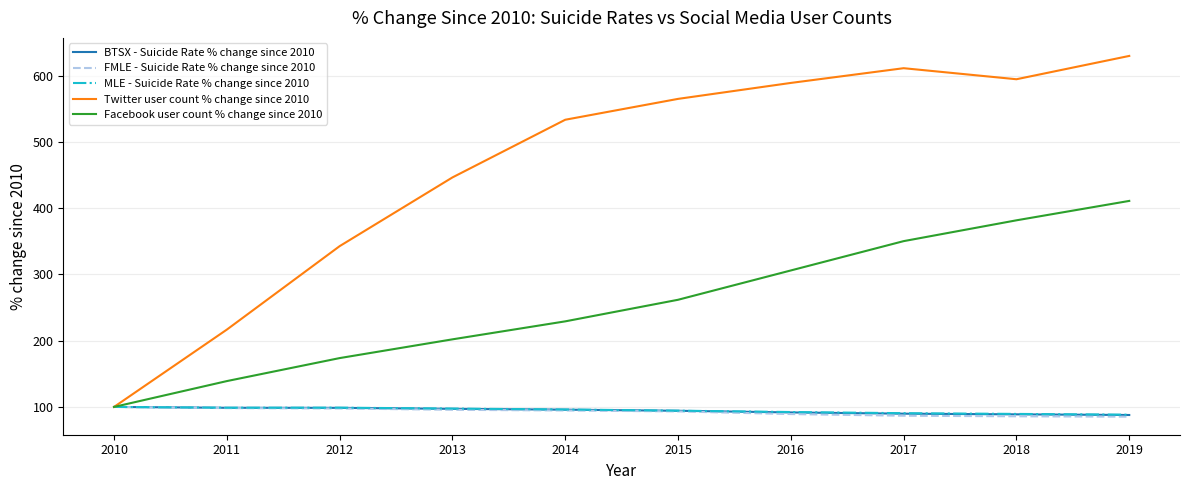

The value of FMLE - Suicide Rate % change since 2010 at 2010 is 142.6. True or false?

False